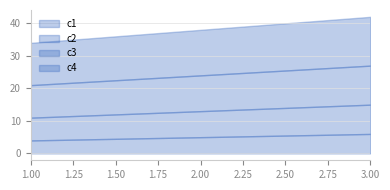

What are all the series names shown in the legend?

c1, c2, c3, c4